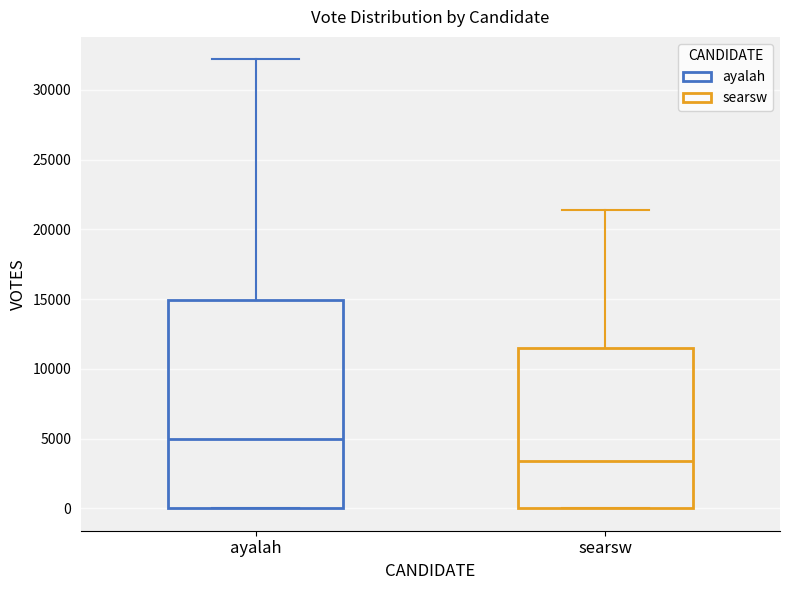

Which box is the tallest, from its lower edge to its upper edge?

ayalah